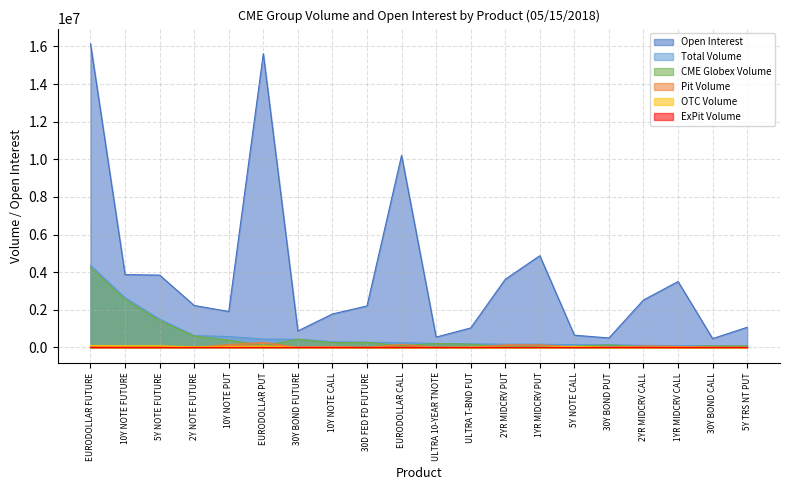

True or false: Total Volume and OTC Volume intersect in this chart.

False